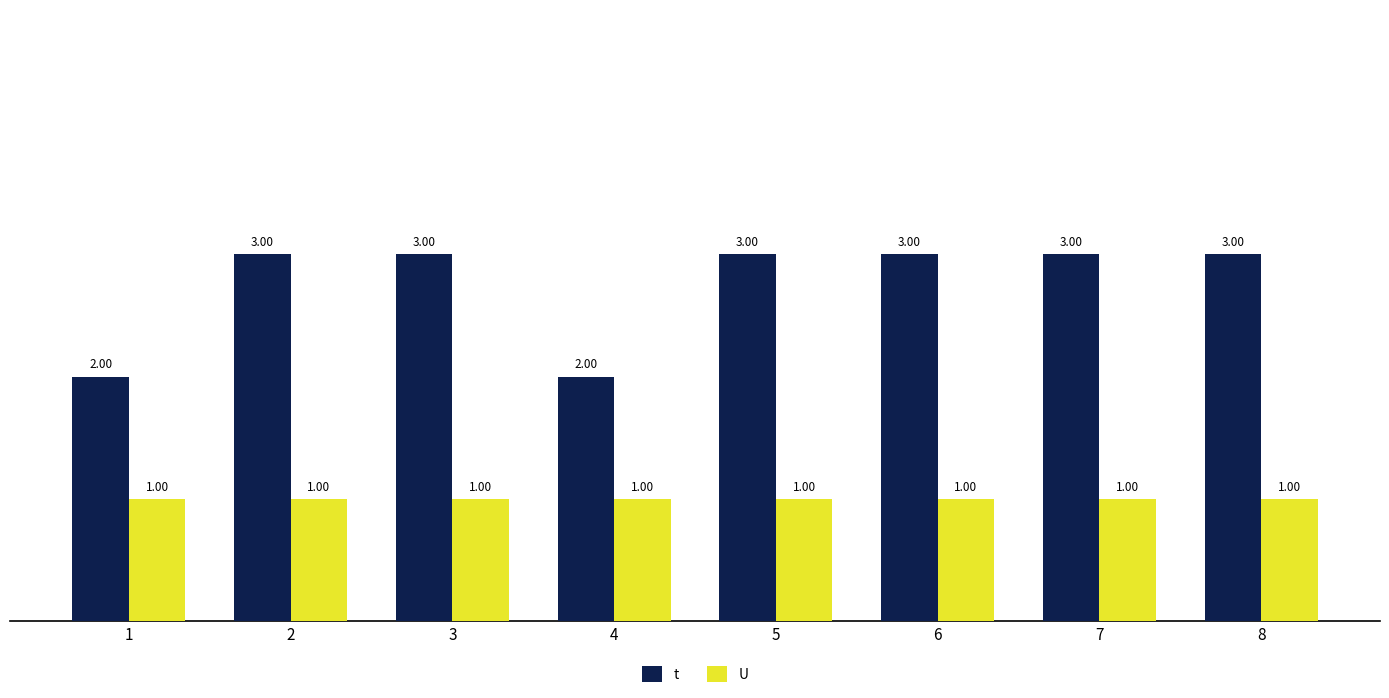

What is the total value across all series at 5?

4